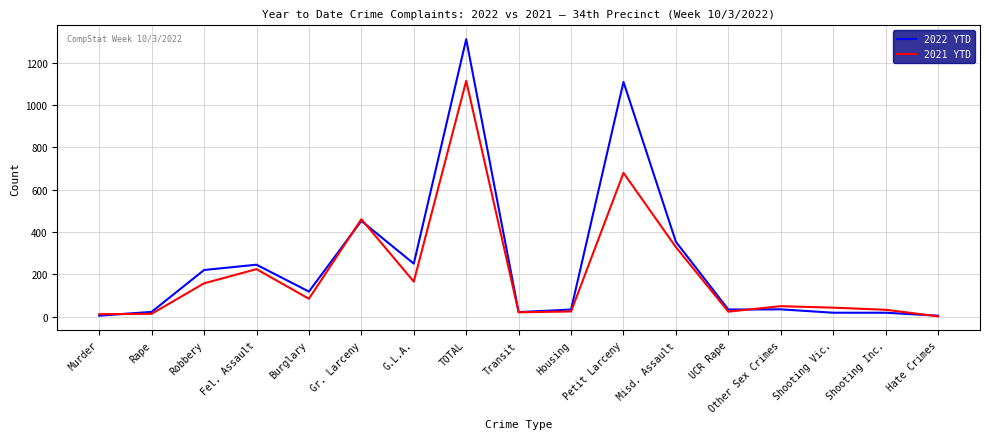

True or false: 2022 YTD has more than 0 points higher than both neighbors.

True